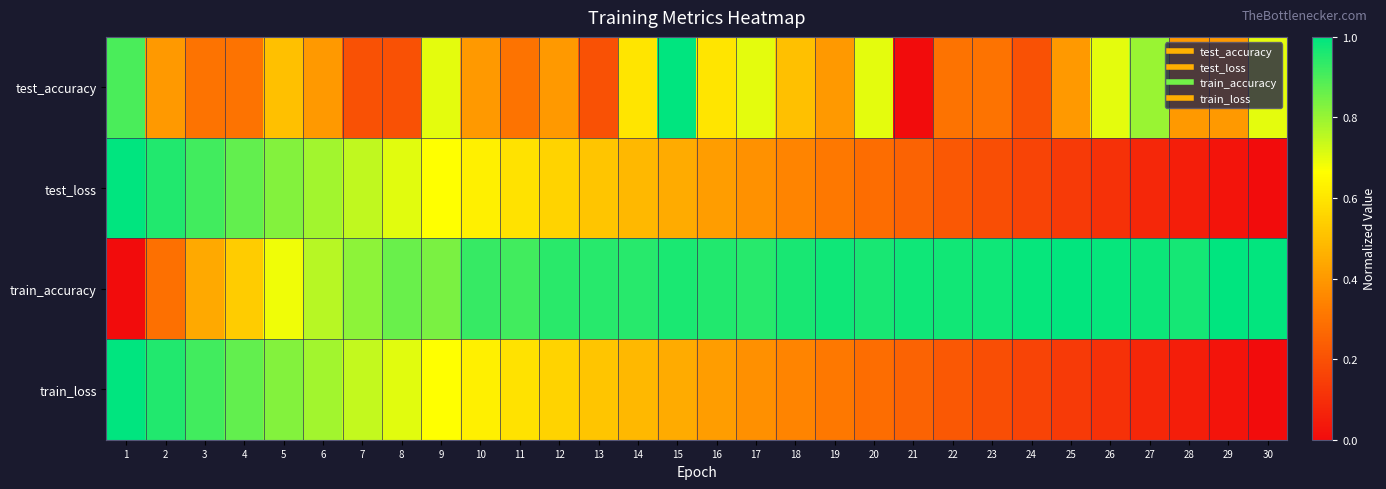

At how many categories does at least one series exceed 0?

30